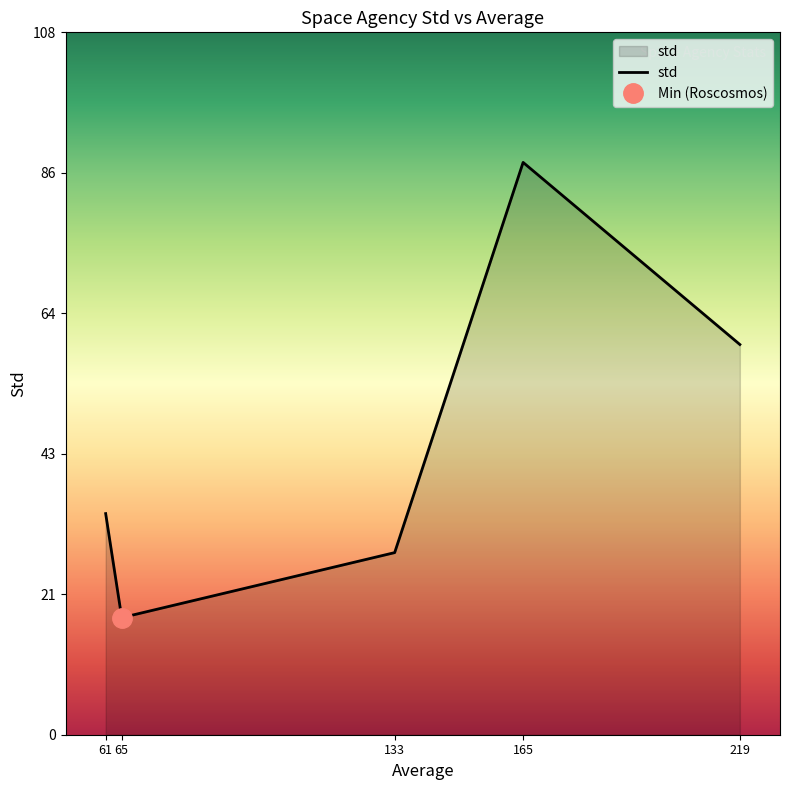

What is the label of the 4th point from the left?

JAXA